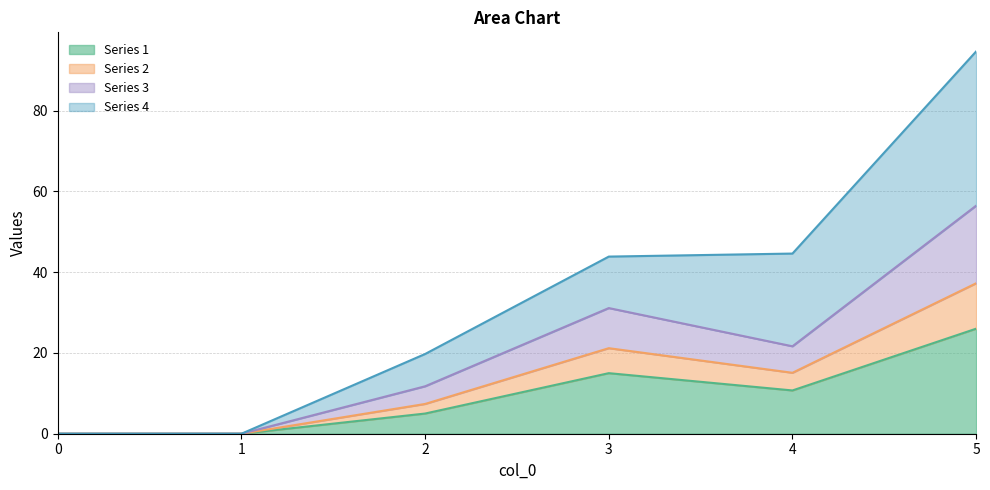

What is the total value across all series at 2?

19.8